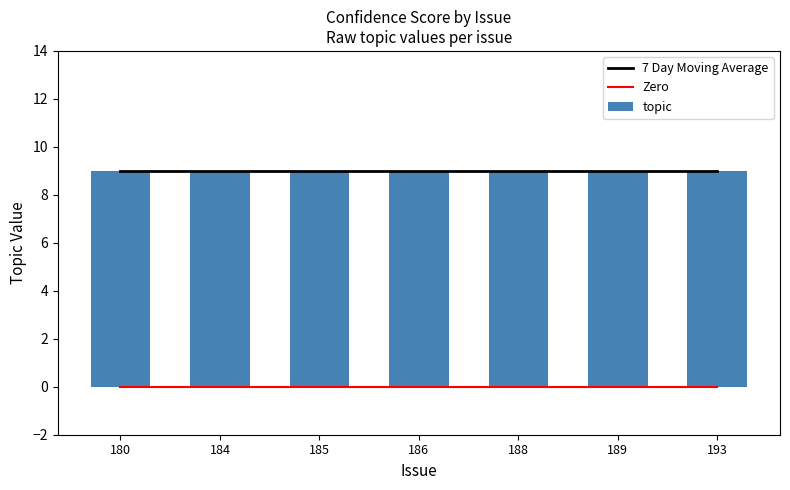

What is the average value of the 7 Day Moving Average series?

9